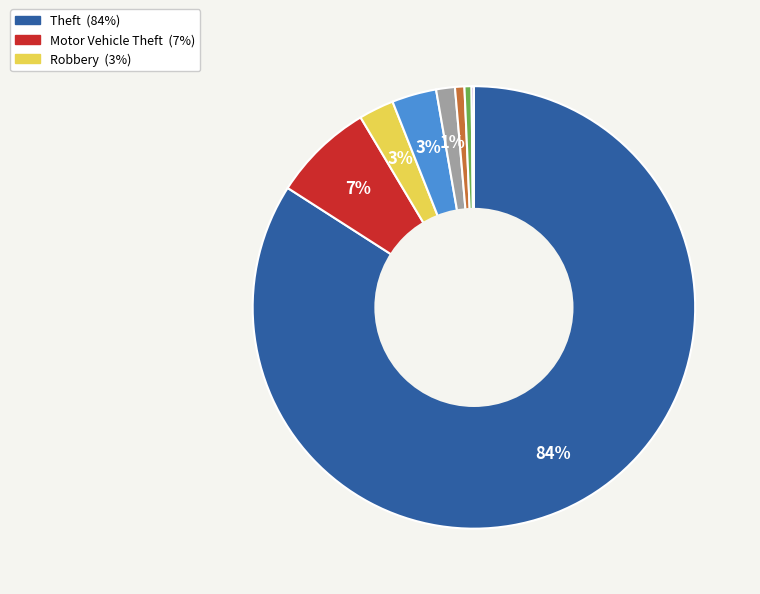

To the nearest percent, what is the average slice percentage?

12%